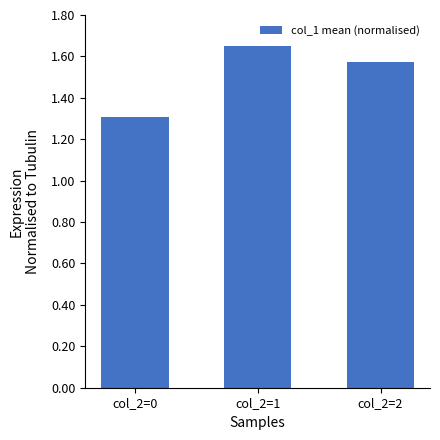

Rank the categories by value from highest to lowest.

col_2=1, col_2=2, col_2=0